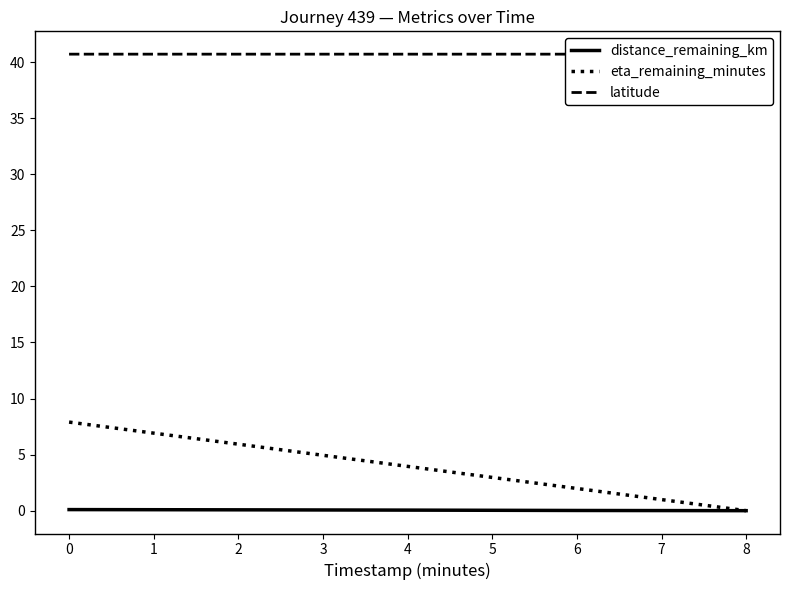

True or false: eta_remaining_minutes has a value of 4.0 at 4.

True